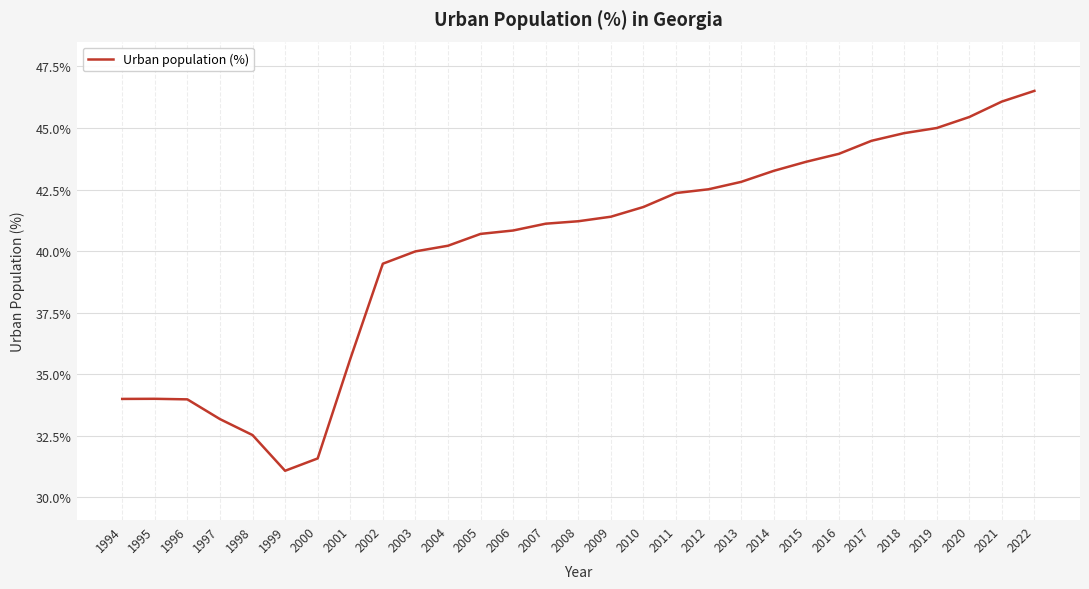

At which category does the chart reach its minimum across all series?

1999